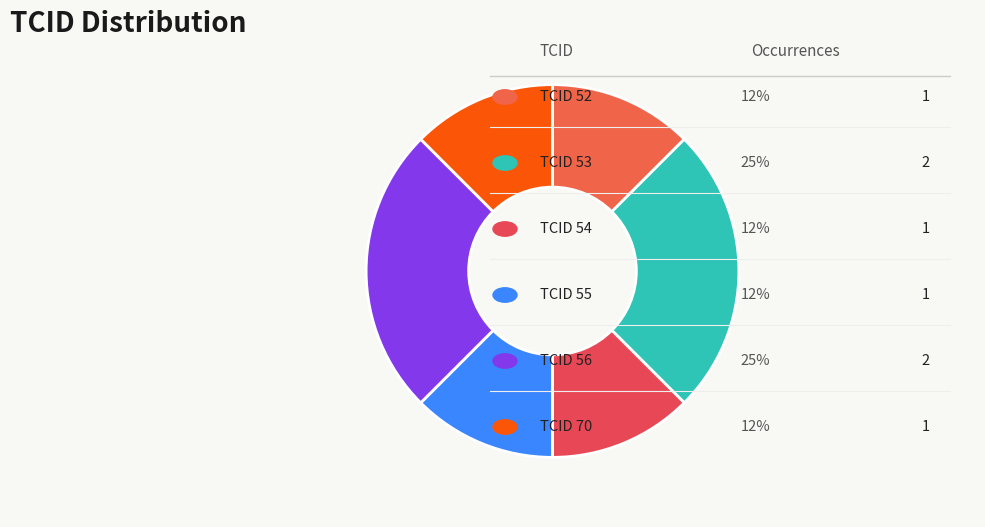

How many slices are in this pie chart?

6